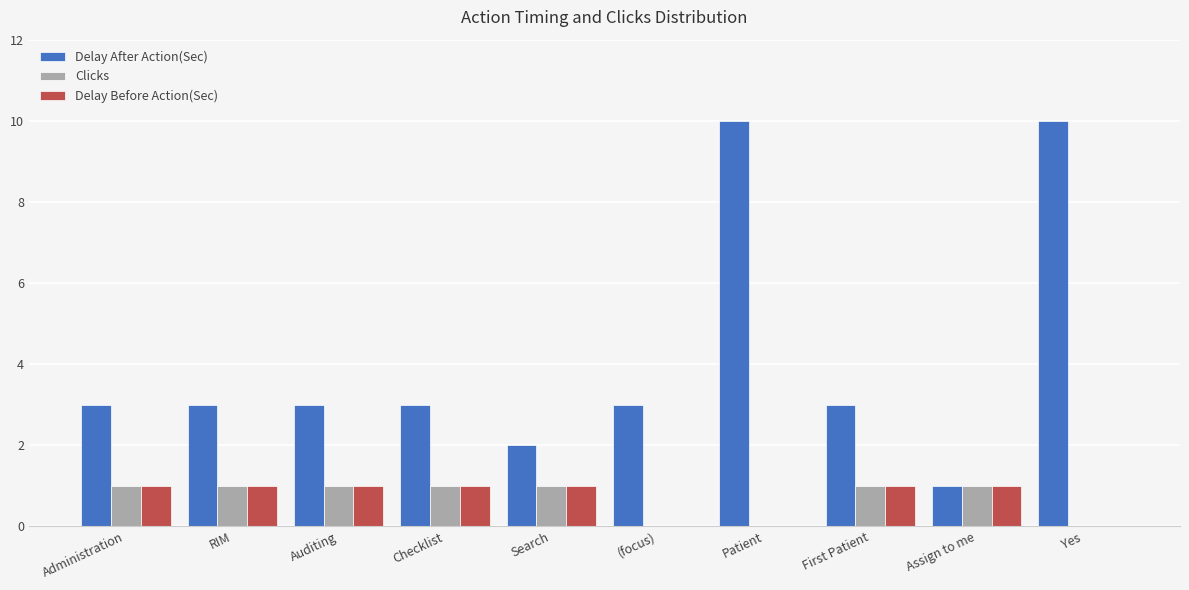

Are the bars grouped side by side (vs. stacked)?

Yes